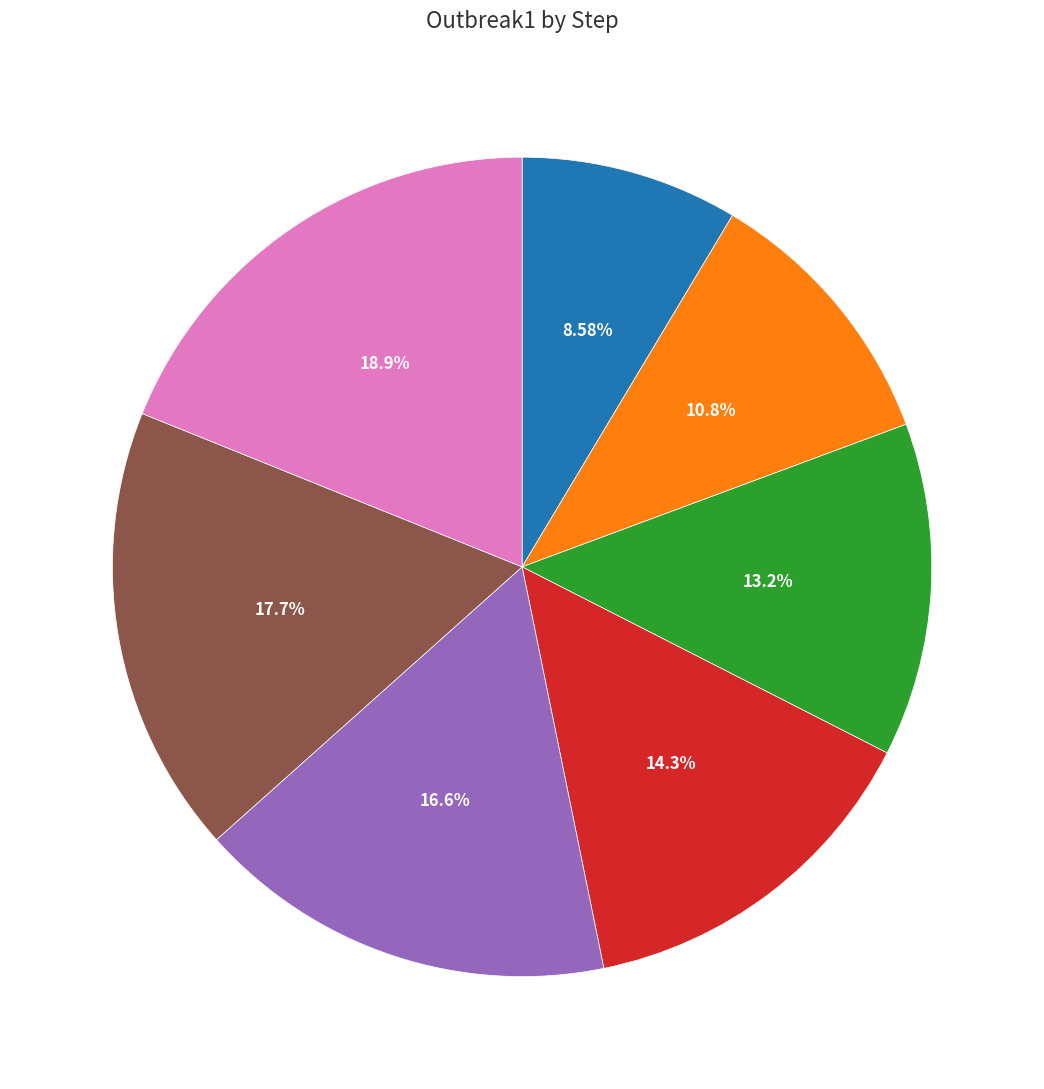

Is there a majority slice in this chart?

No